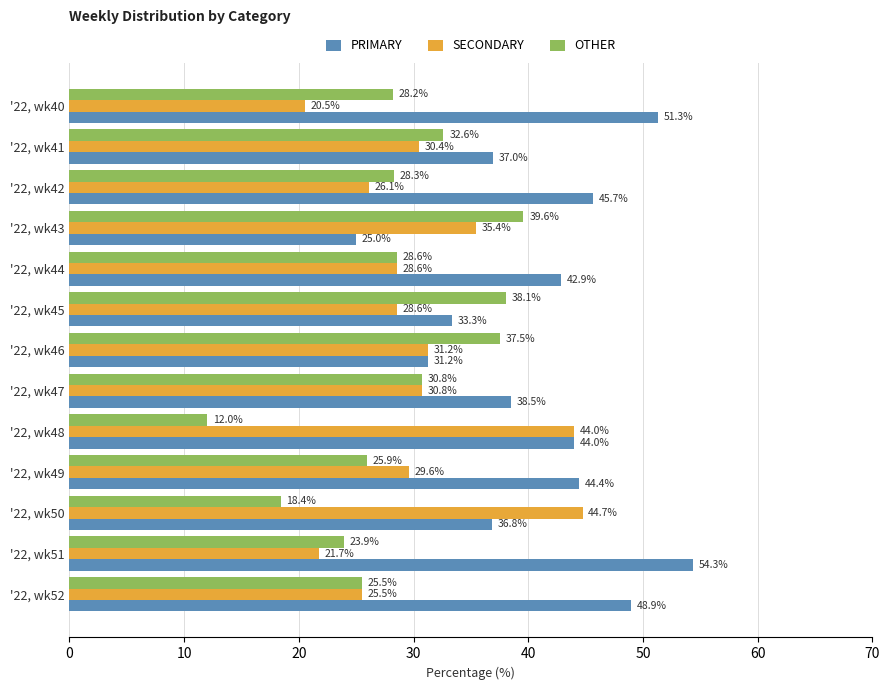

Which series has the largest total across all categories?

PRIMARY